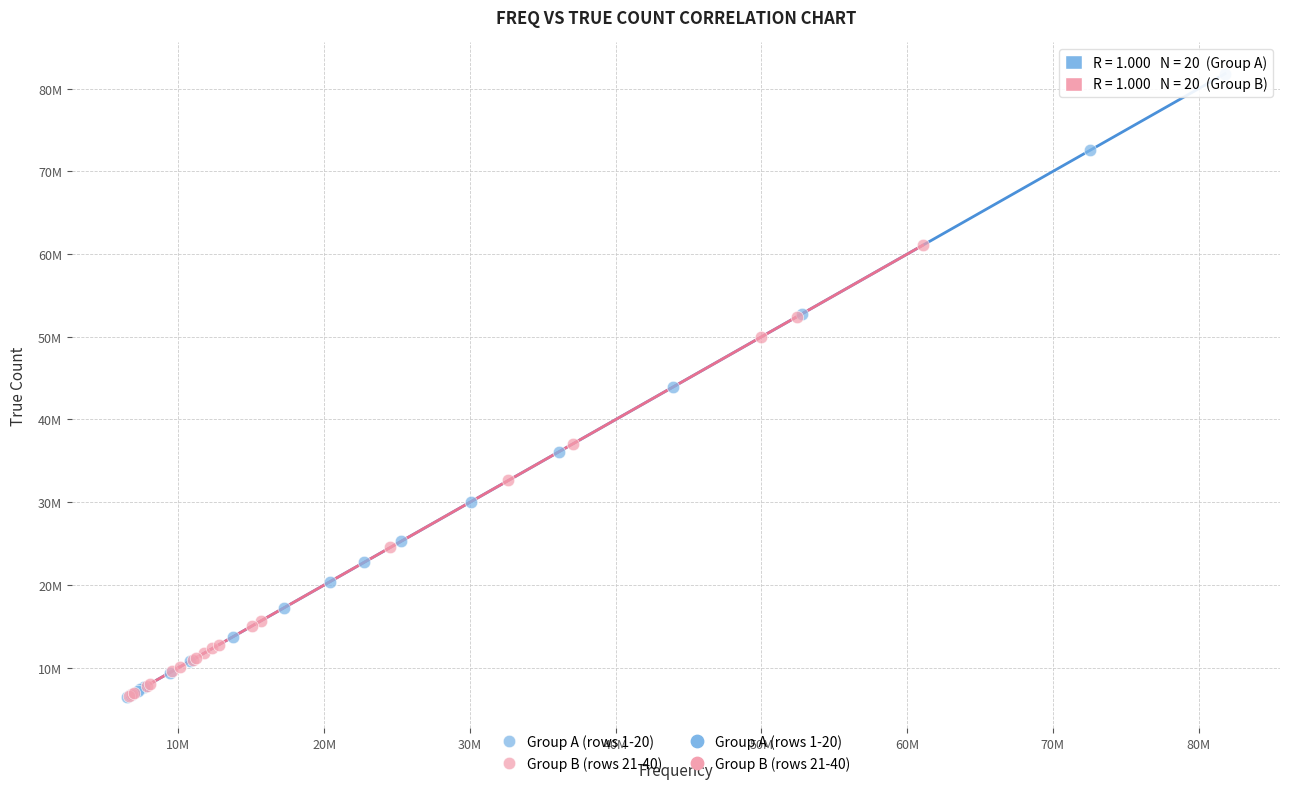

Which series has the largest Y range (max minus min)?

Group A (rows 1-20)